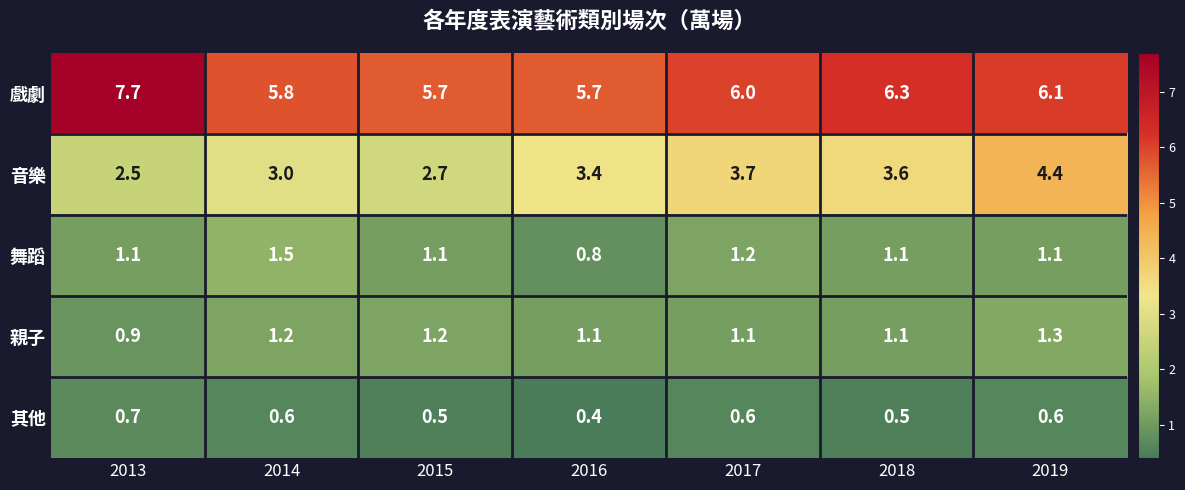

What is the spread (max minus min) of values at 2015?

5.2